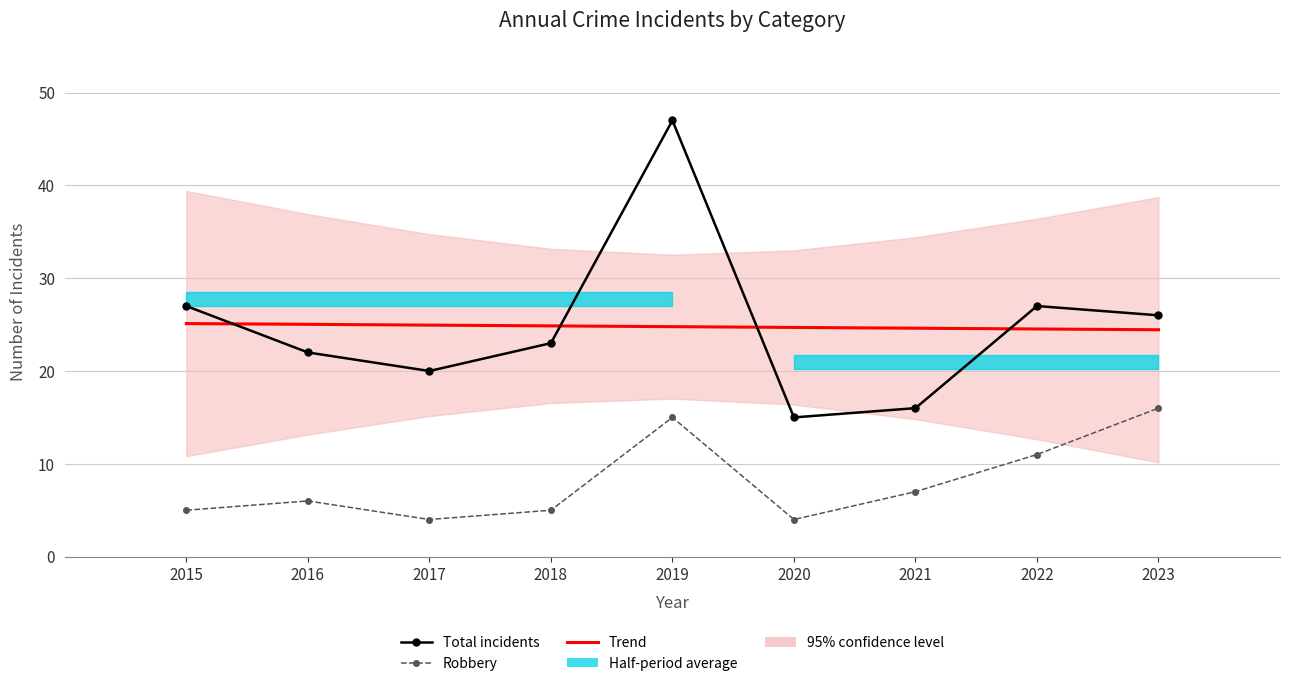

Is the value of Robbery at 2016 greater than the value of Total incidents at 2017?

No